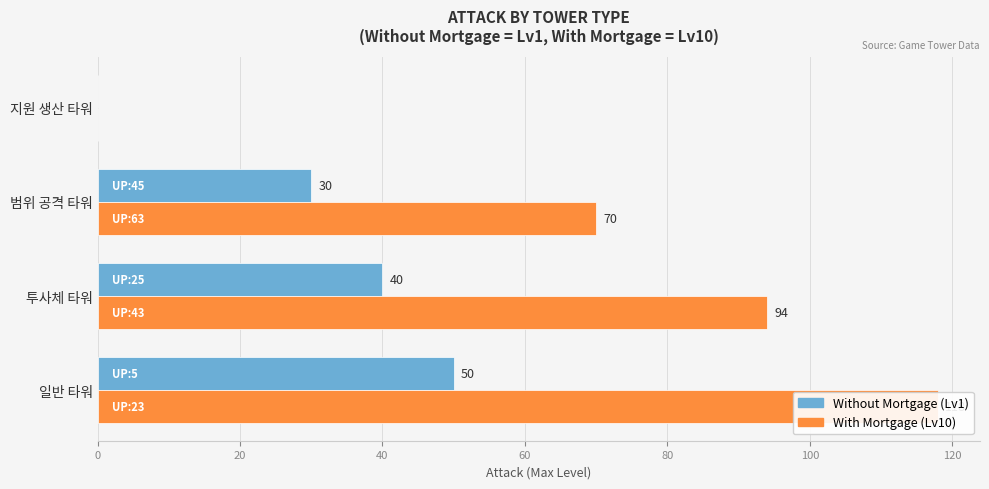

Reading left to right, transcribe all the data shown in this chart.

Without Mortgage: 50	40	30	0
With Mortgage: 118	94	70	0